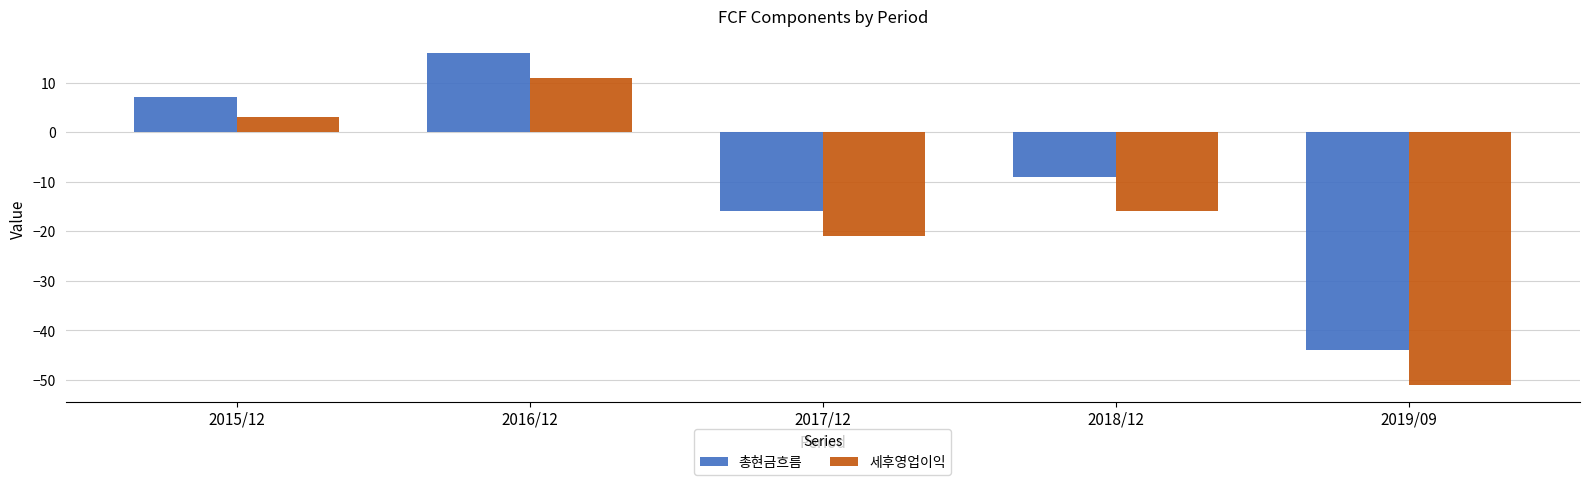

What is the total value across all series at 2016/12?

27